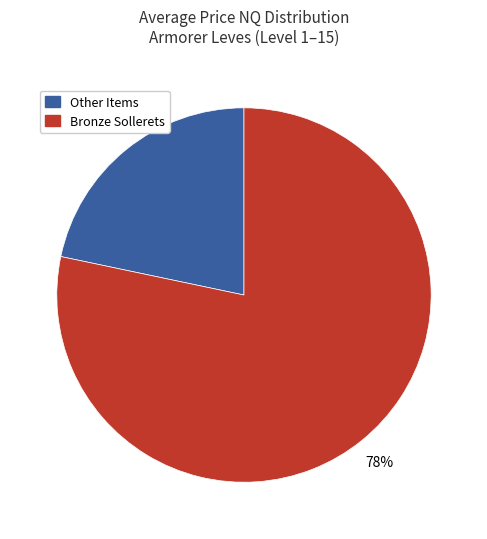

Does any single category account for the majority?

Yes